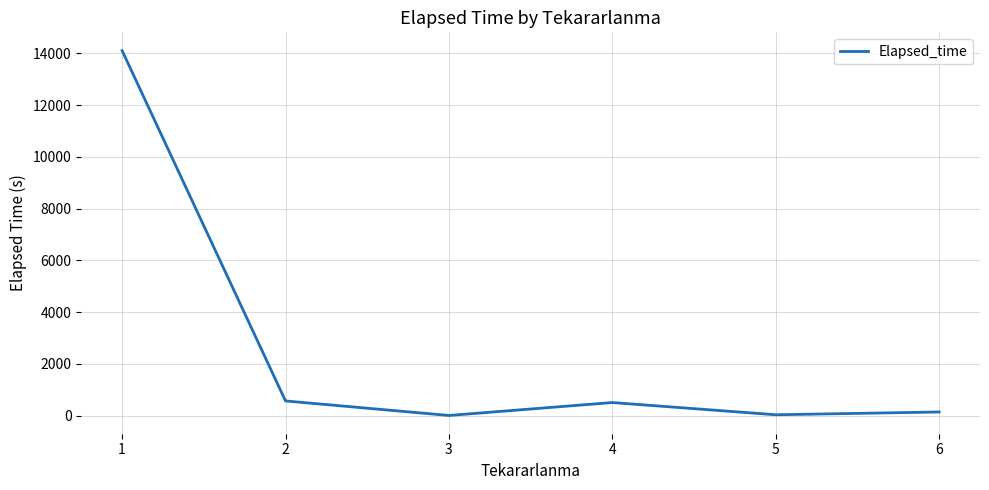

What is the change in value from 1 to 2?

-13544.4